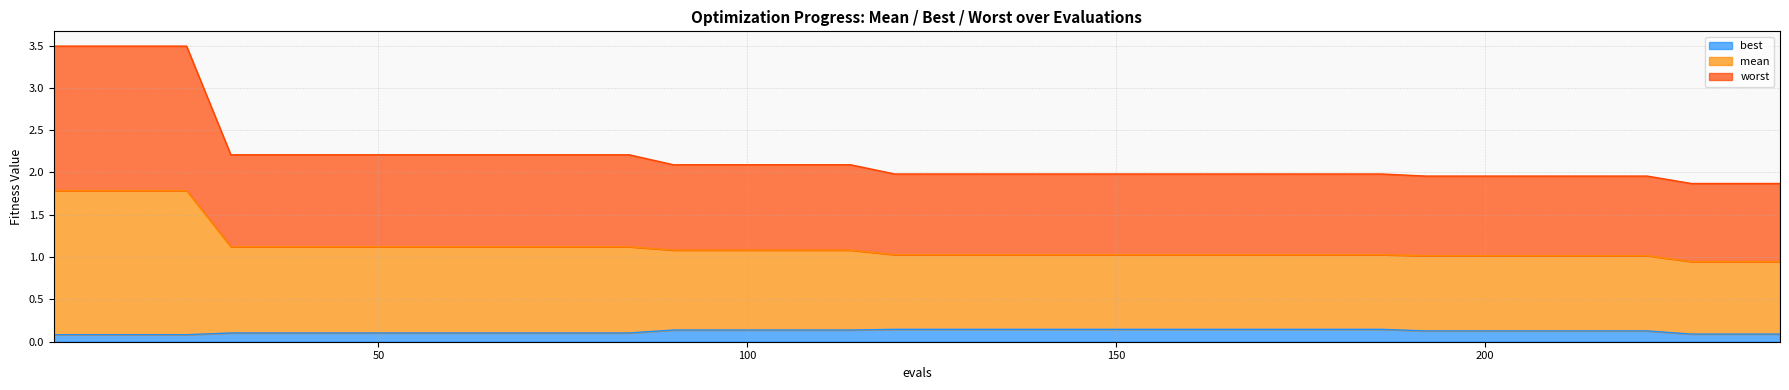

Rank the series at 108 from lowest to highest value.

best, mean, worst